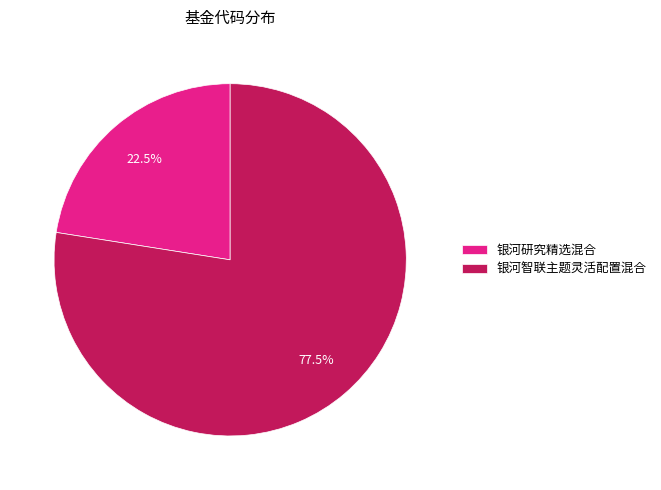

Approximately how many times larger is the value at 银河智联主题灵活配置混合 compared to 银河研究精选混合?

3.4